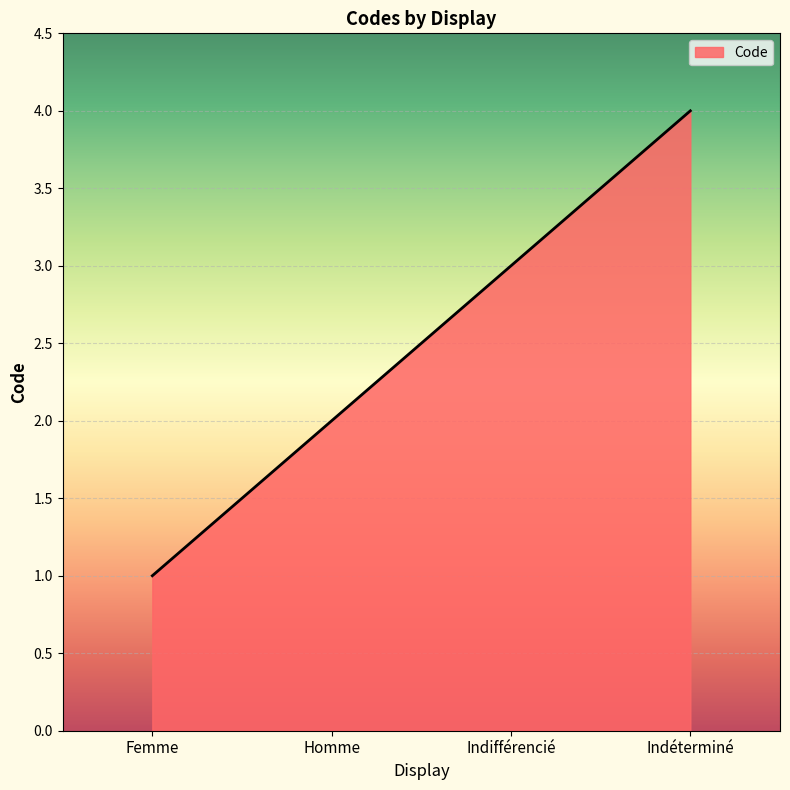

Rank the categories by value from highest to lowest.

Indéterminé, Indifférencié, Homme, Femme